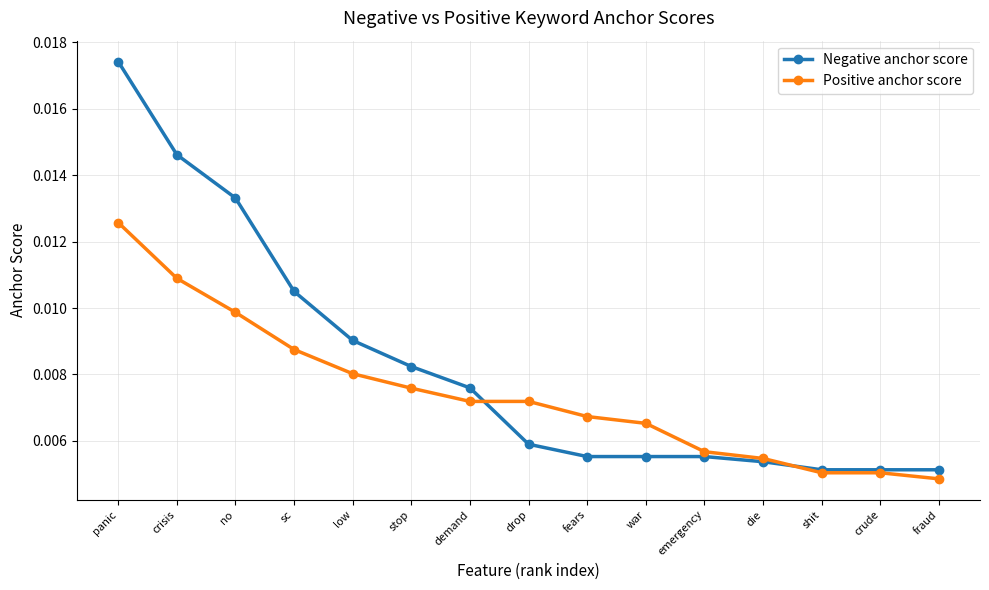

Rank the series by their average value, from lowest to highest.

Positive anchor score, Negative anchor score